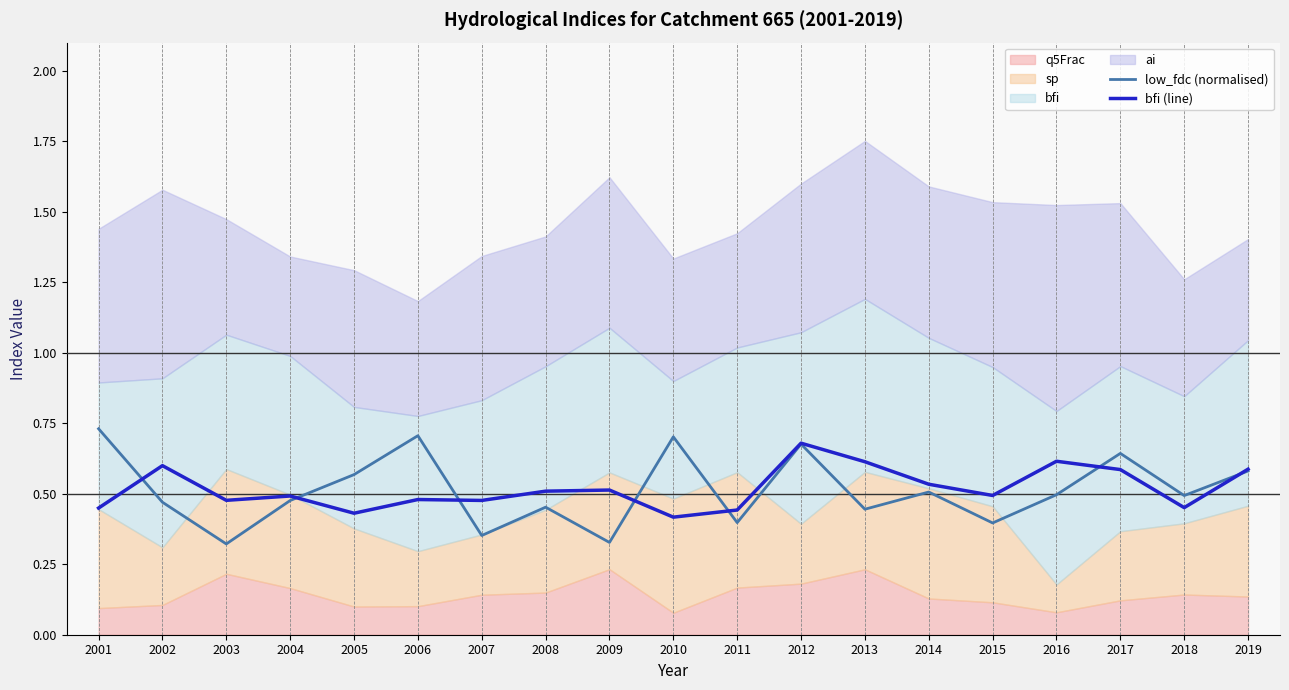

Rank the categories by low_fdc (normalised) value from lowest to highest.

2003, 2009, 2007, 2015, 2011, 2013, 2008, 2002, 2004, 2018, 2016, 2014, 2005, 2019, 2017, 2012, 2010, 2006, 2001